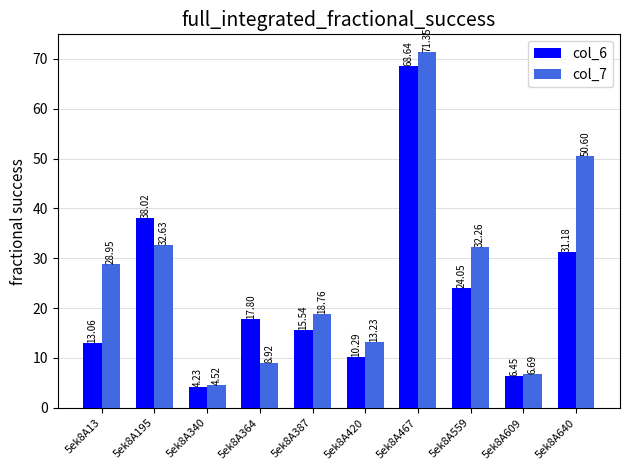

How many values in the col_6 series exceed 17?

5